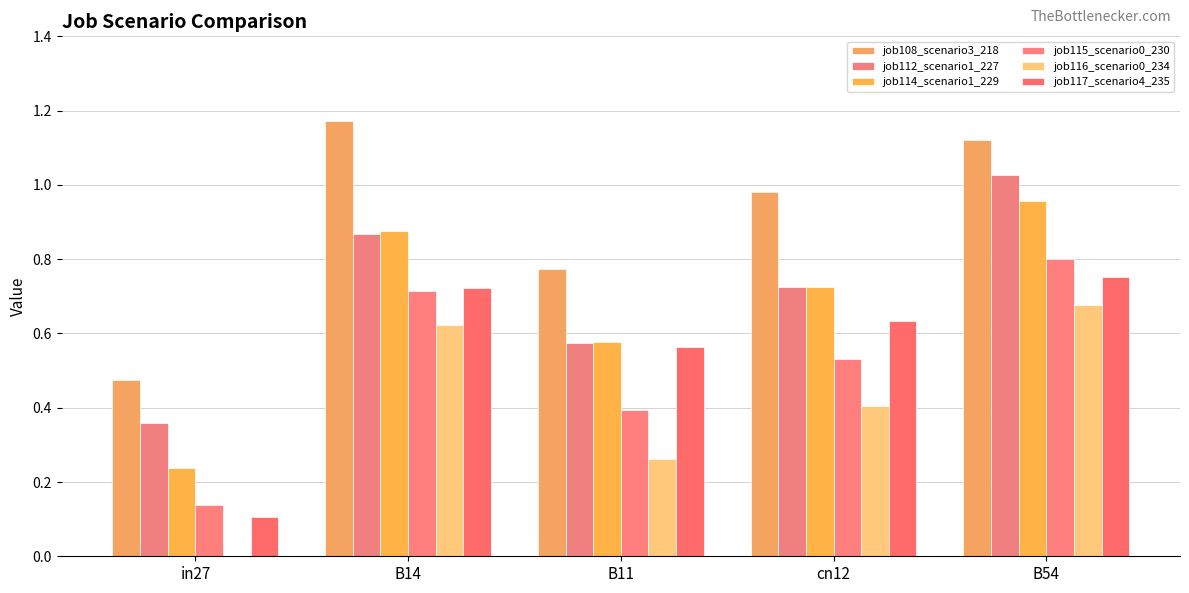

List the labels in order of job114_scenario1_229 value, smallest first.

in27, B11, cn12, B14, B54